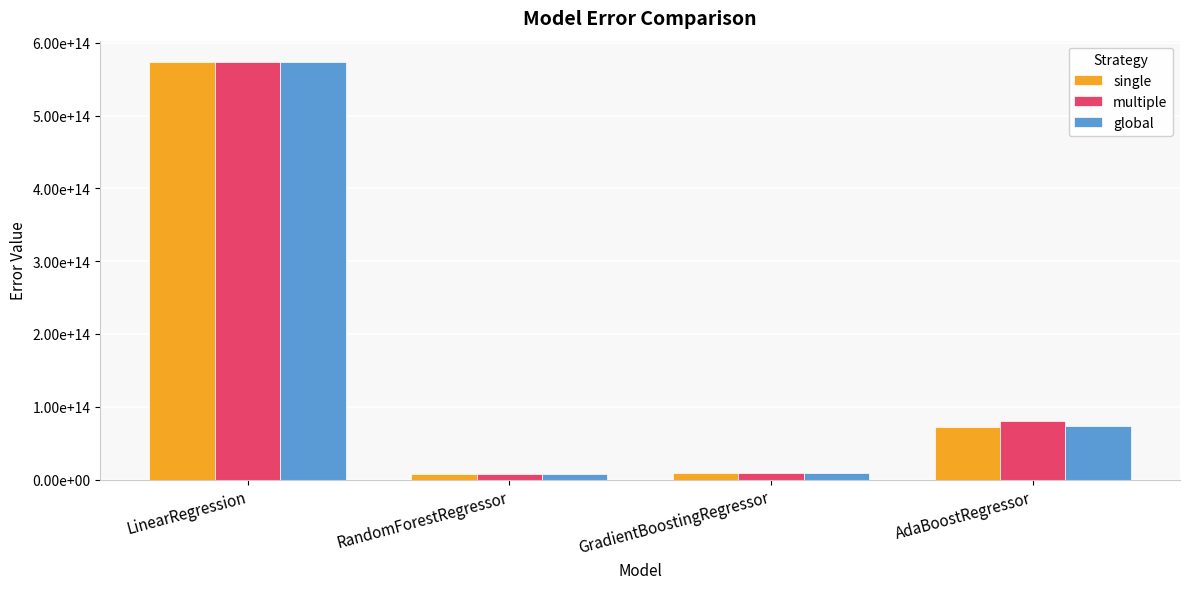

What are all the series names shown in the legend?

single, multiple, global